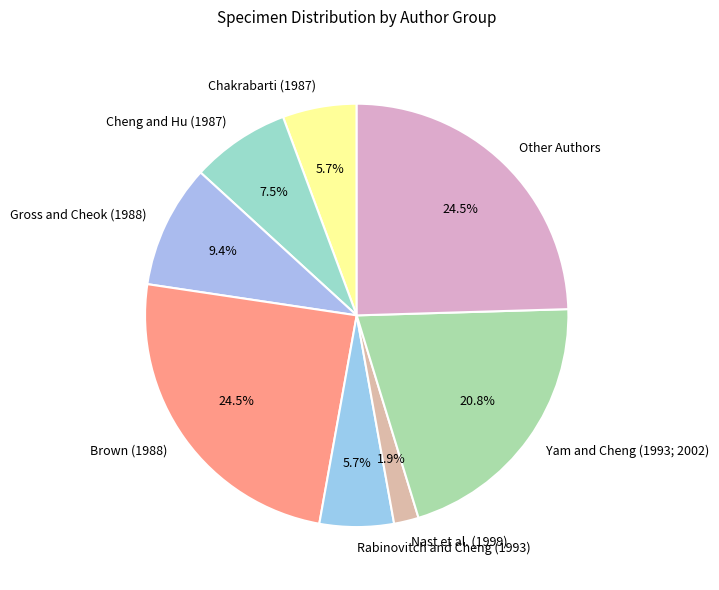

Is there a majority slice in this chart?

No